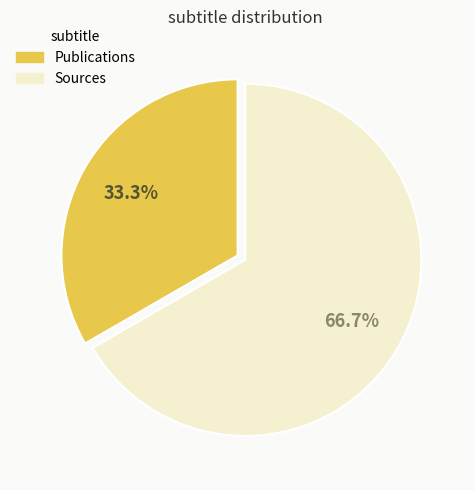

Which slice represents more than half of the pie?

Sources